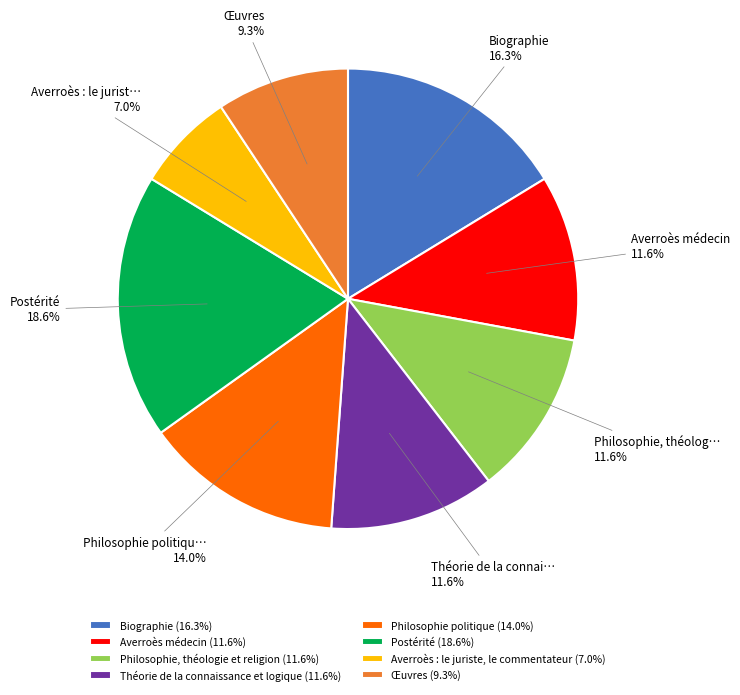

Approximately how many times larger is the value at Averroès médecin (11.6%) compared to Théorie de la connaissance et logique (11.6%)?

1.0